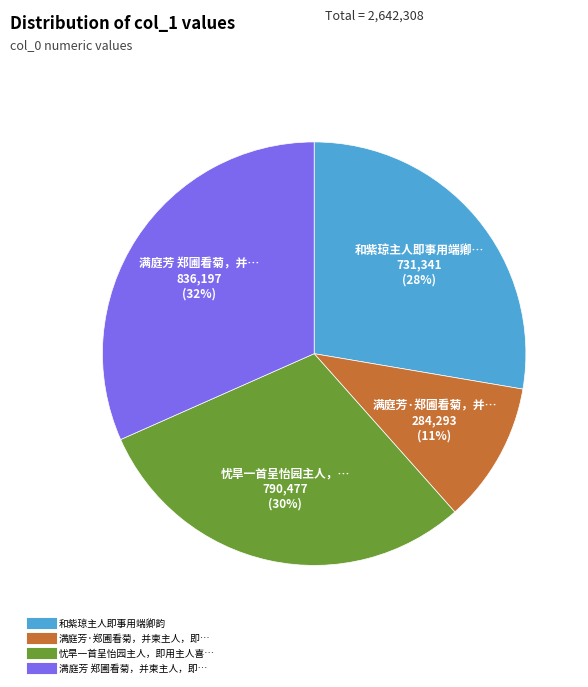

Is there any slice that represents more than half of the pie?

No